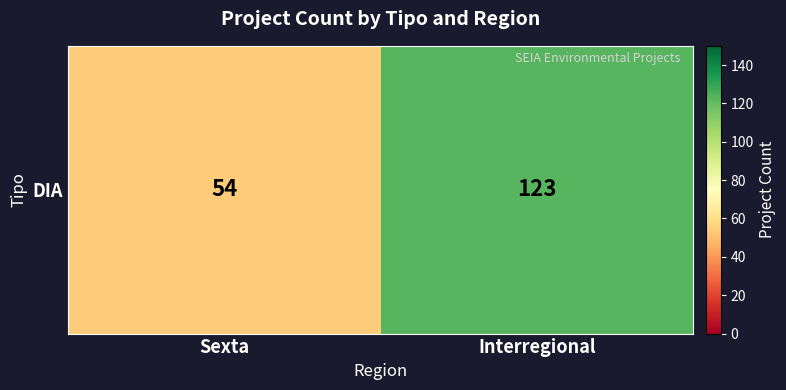

What is the difference between the values at Sexta and Interregional?

69